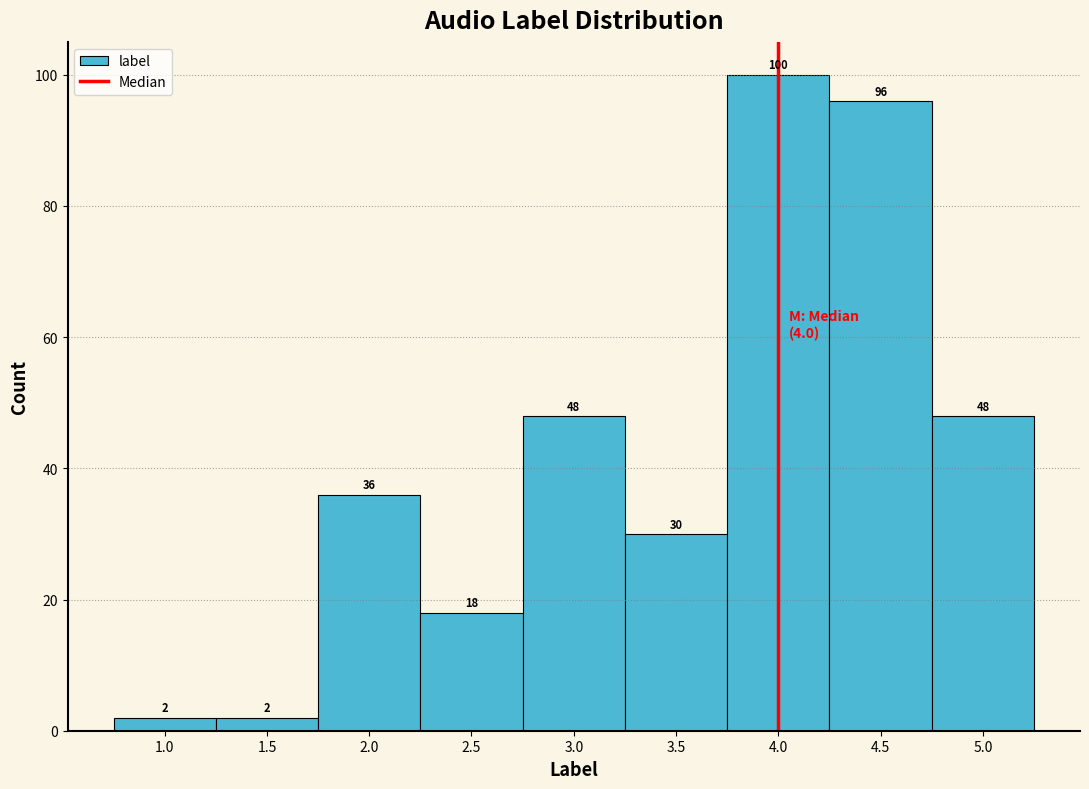

Reading left to right, list every bar in this chart as the range it spans on the x-axis followed by its height.

0.75 to 1.25: 2
1.25 to 1.75: 2
1.75 to 2.25: 36
2.25 to 2.75: 18
2.75 to 3.25: 48
3.25 to 3.75: 30
3.75 to 4.25: 100
4.25 to 4.75: 96
4.75 to 5.25: 48